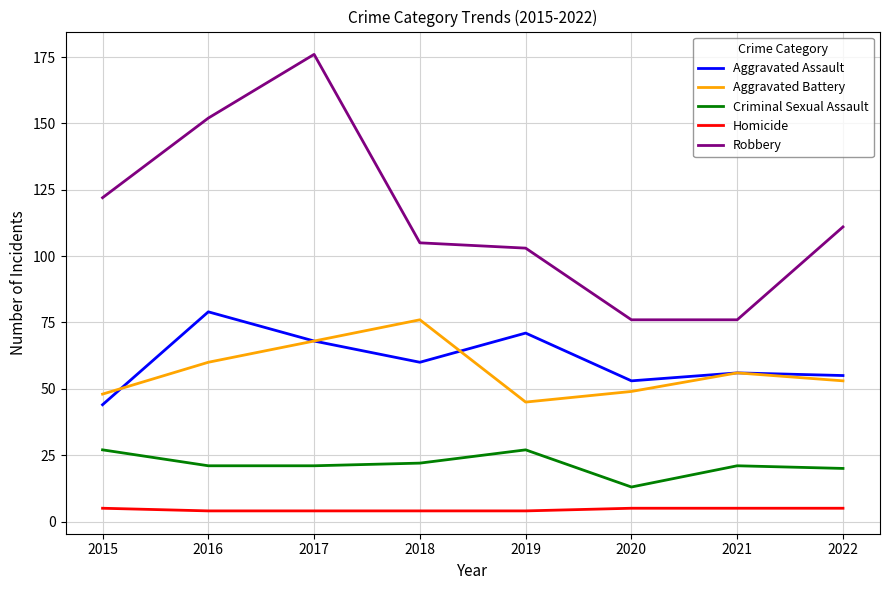

At which category is the sum across all series the highest?

2017